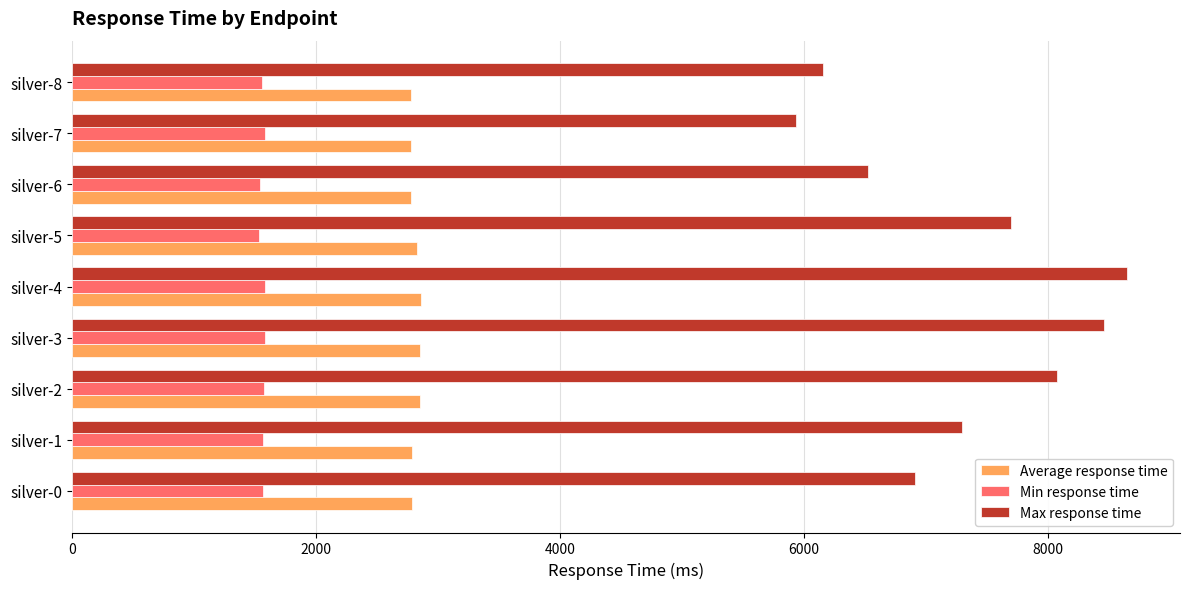

Which series has the widest spread of values?

Max response time